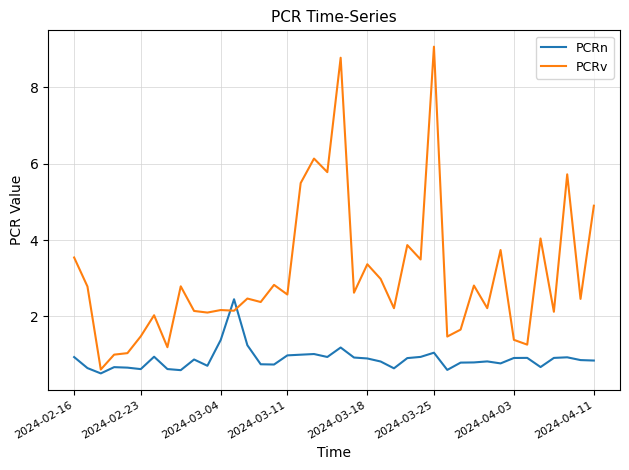

True or false: PCRv and PCRn cross at least once.

True